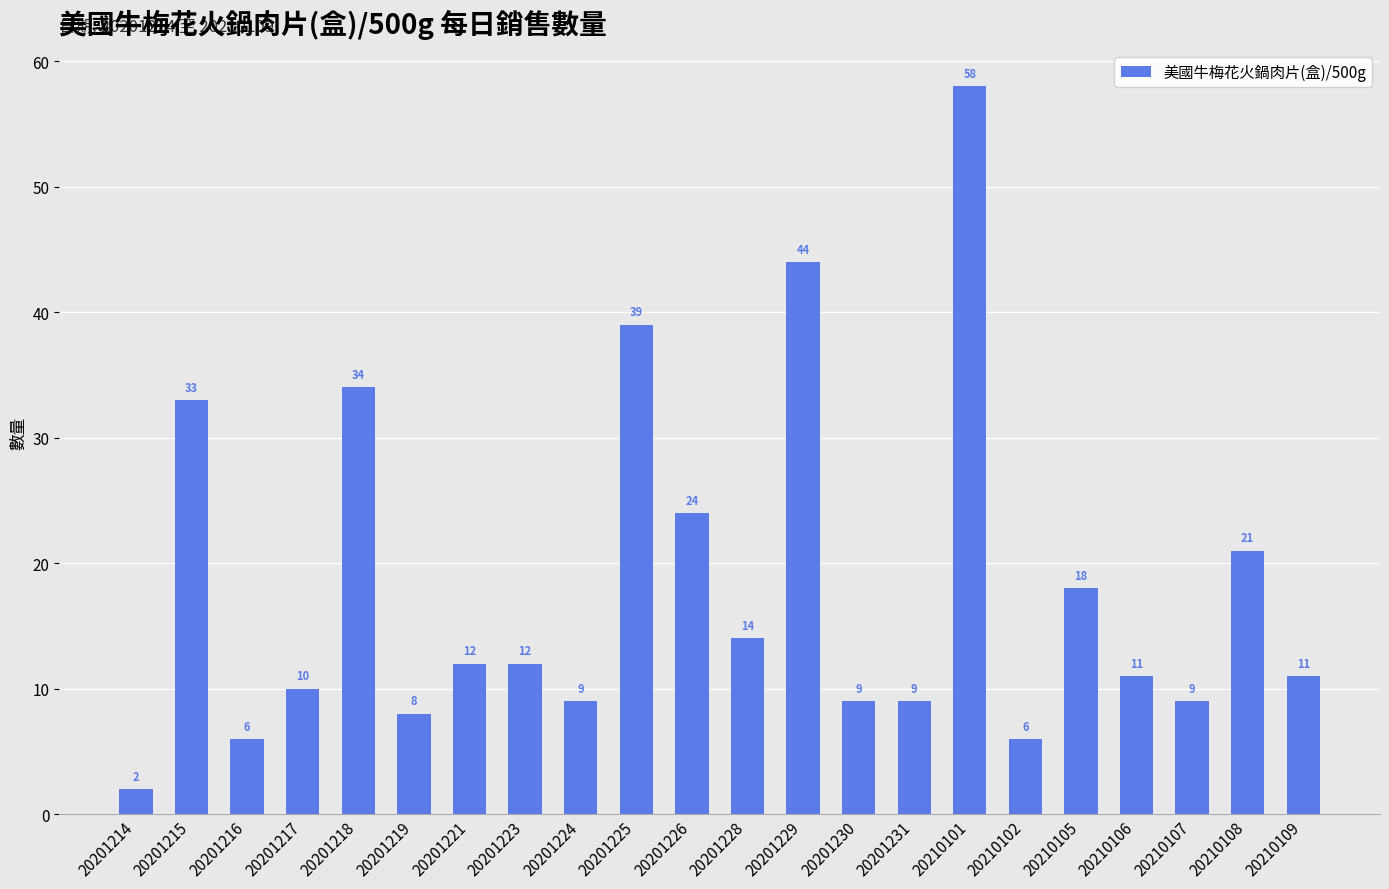

Does the chart contain any negative values?

No